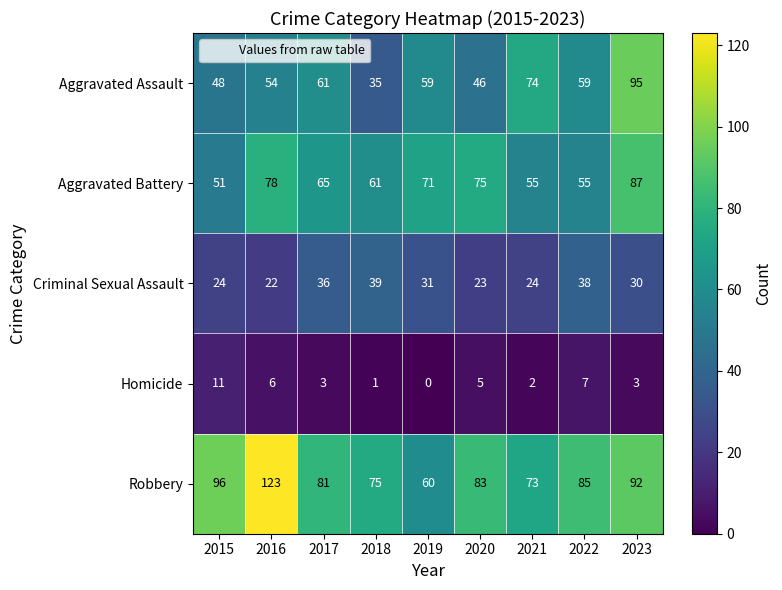

At which label is Robbery closest to 91?

2023